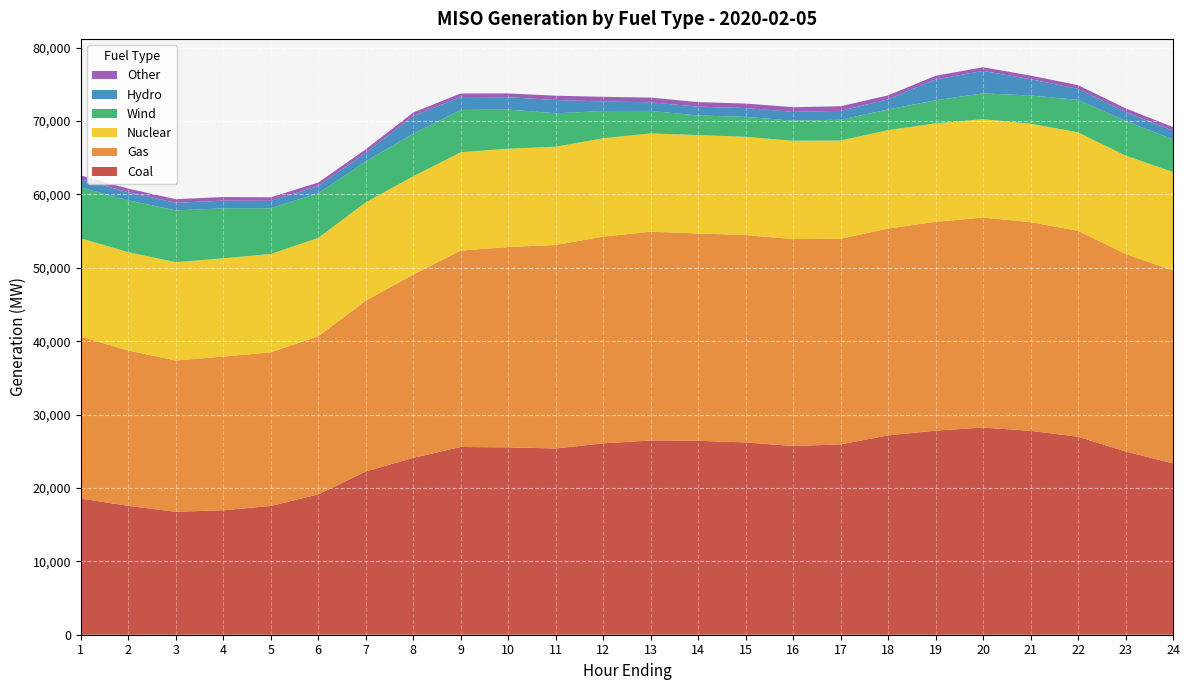

Reading left to right, extract all data points from this chart.

Coal: 1=18555.3	2=17564.7	3=16758.8	4=16962.7	5=17549.3	6=19127.5	7=22250.2	8=24109.1	9=25588.7	10=25537.3	11=25380.4	12=26086.1	13=26470.9	14=26436.8	15=26209.0	16=25720.7	17=25940.1	18=27168.1	19=27818.4	20=28238.0	21=27785.2	22=26987.2	23=24979.2	24=23354.6
Gas: 1=22075.8	2=21171.4	3=20615.2	4=20940.1	5=20943.1	6=21553.7	7=23277.1	8=24977.4	9=26768.4	10=27307.6	11=27732.5	12=28173.4	13=28457.4	14=28257.6	15=28257.2	16=28209.6	17=28024.4	18=28190.5	19=28463.7	20=28615.7	21=28447.7	22=28063.0	23=26907.5	24=26290.7
Nuclear: 1=13401.5	2=13400.7	3=13400.4	4=13400.9	5=13402.7	6=13399.6	7=13399.2	8=13395.8	9=13398.9	10=13397.0	11=13400.3	12=13406.8	13=13399.1	14=13400.1	15=13395.9	16=13397.2	17=13396.0	18=13410.2	19=13416.9	20=13410.8	21=13419.6	22=13417.9	23=13421.0	24=13422.5
Wind: 1=6938.0	2=7059.3	3=7057.9	4=6804.6	5=6216.7	6=6090.6	7=5579.9	8=5794.0	9=5762.2	10=5332.9	11=4557.8	12=3716.6	13=3066.7	14=2674.8	15=2713.4	16=2740.1	17=2831.6	18=2824.0	19=3140.4	20=3519.4	21=3839.6	22=4436.2	23=4713.2	24=4444.1
Hydro: 1=1111.8	2=1114.5	3=1040.2	4=1054.1	5=1022.2	6=979.4	7=1162.8	8=2417.9	9=1767.6	10=1690.1	11=1806.7	12=1298.4	13=1174.6	14=1200.6	15=1202.8	16=1202.9	17=1202.3	18=1378.4	19=2839.4	20=3060.3	21=2220.3	22=1494.2	23=1224.1	24=1184.9
Other: 1=513.1	2=493.2	3=487.3	4=489.6	5=486.7	6=474.6	7=485.1	8=474.1	9=480.7	10=511.5	11=586.1	12=635.6	13=639.6	14=622.4	15=615.7	16=628.1	17=634.8	18=538.3	19=498.0	20=497.0	21=500.4	22=502.7	23=504.9	24=497.8